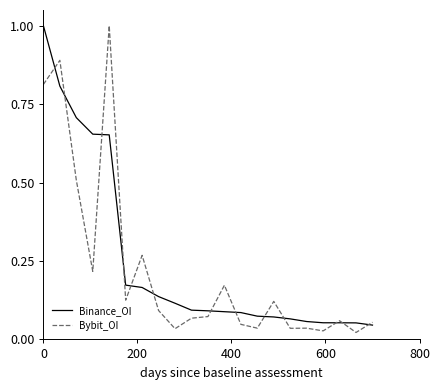

What is the highest value of the Binance_OI series?

1.0